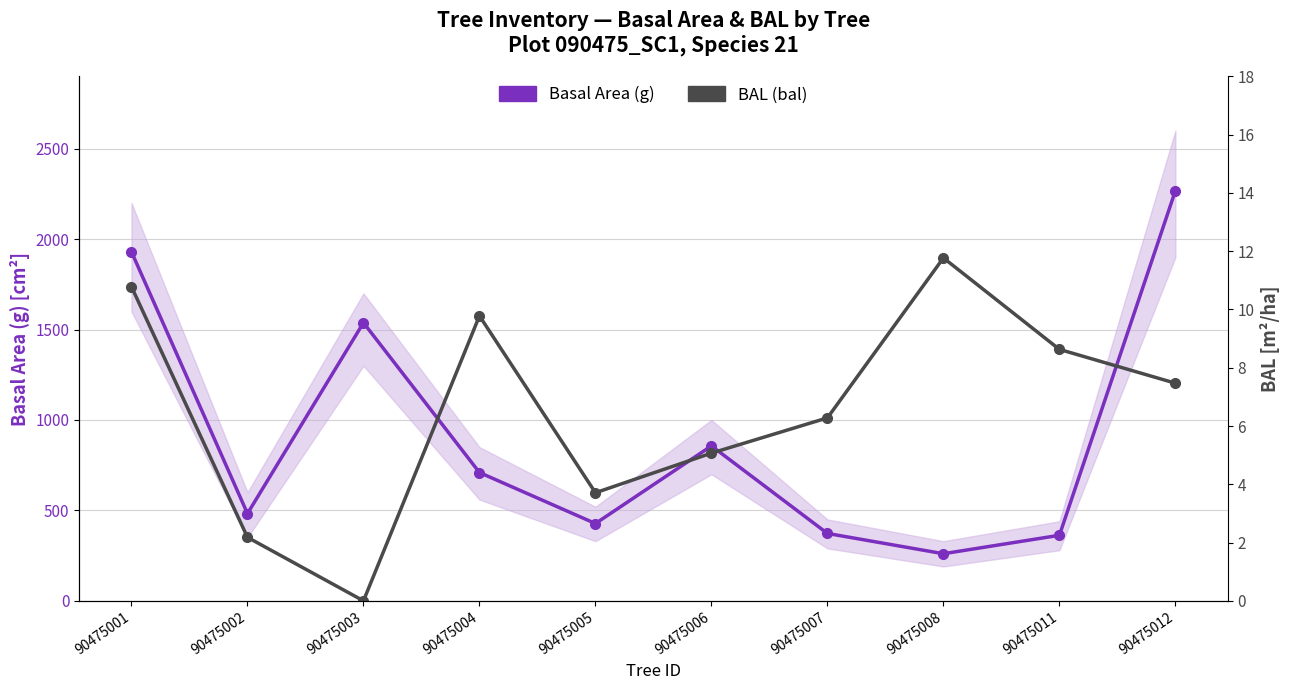

Where is BAL (bal) nearest to the value 5?

90475006